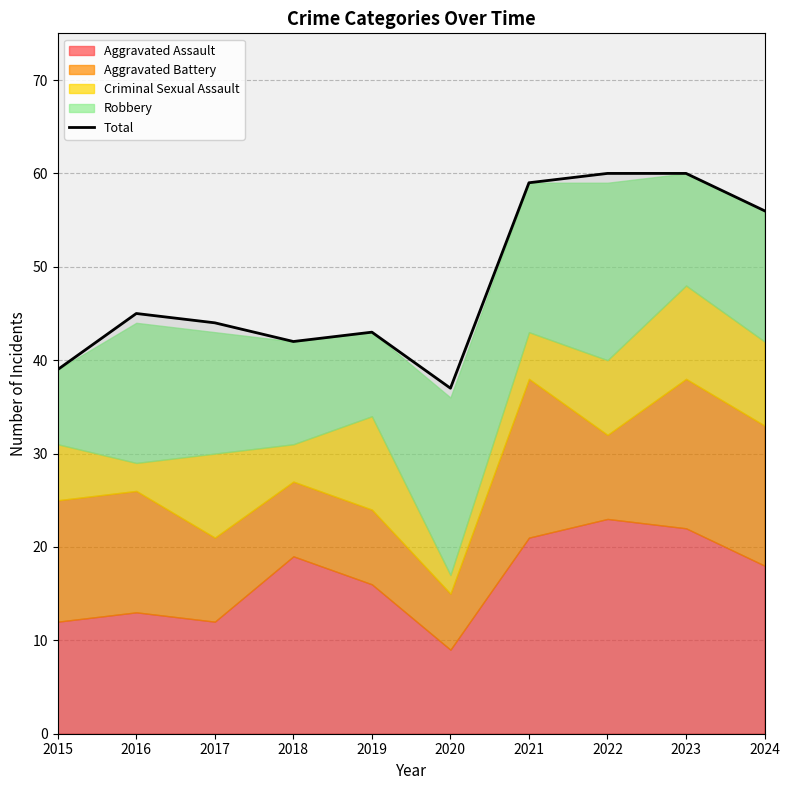

What is the maximum value shown in the chart?

60